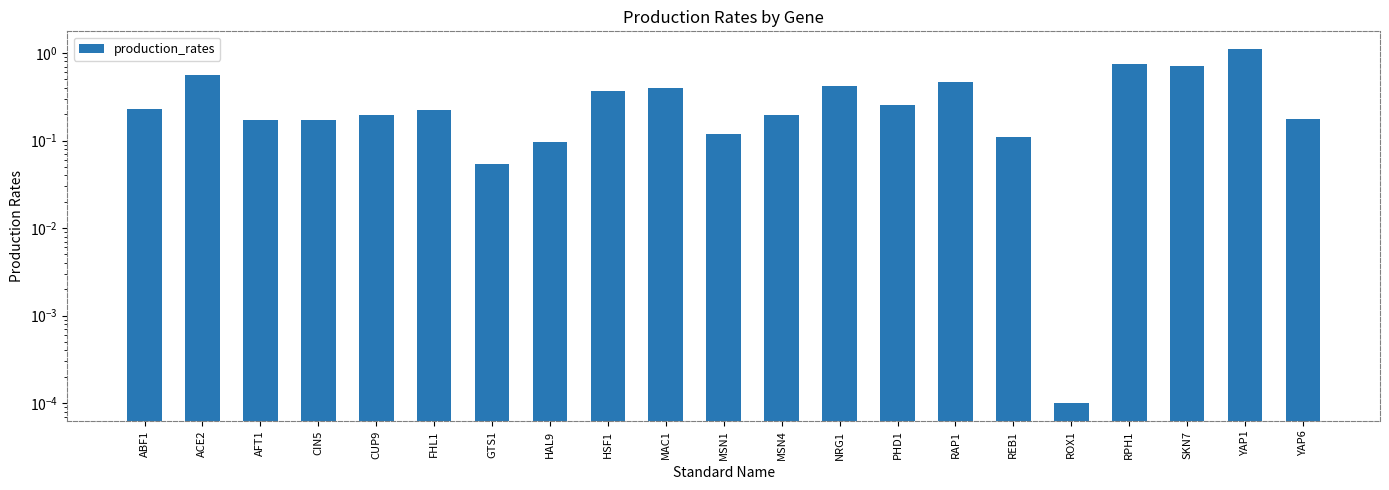

What is the change in value from PHD1 to ROX1?

-0.3